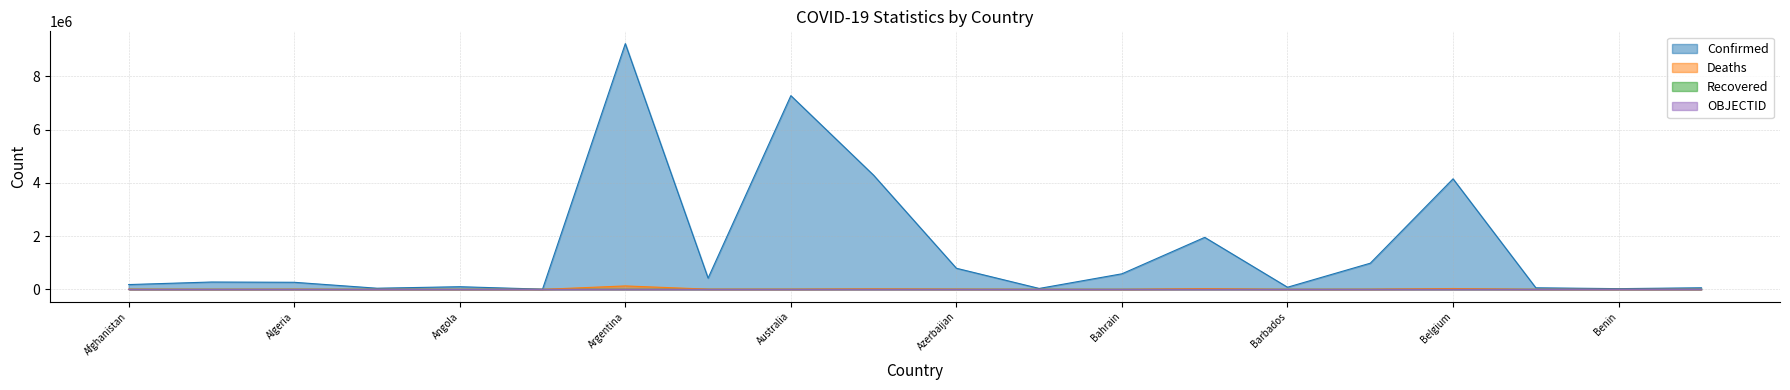

What is the sum of all OBJECTID values?

335